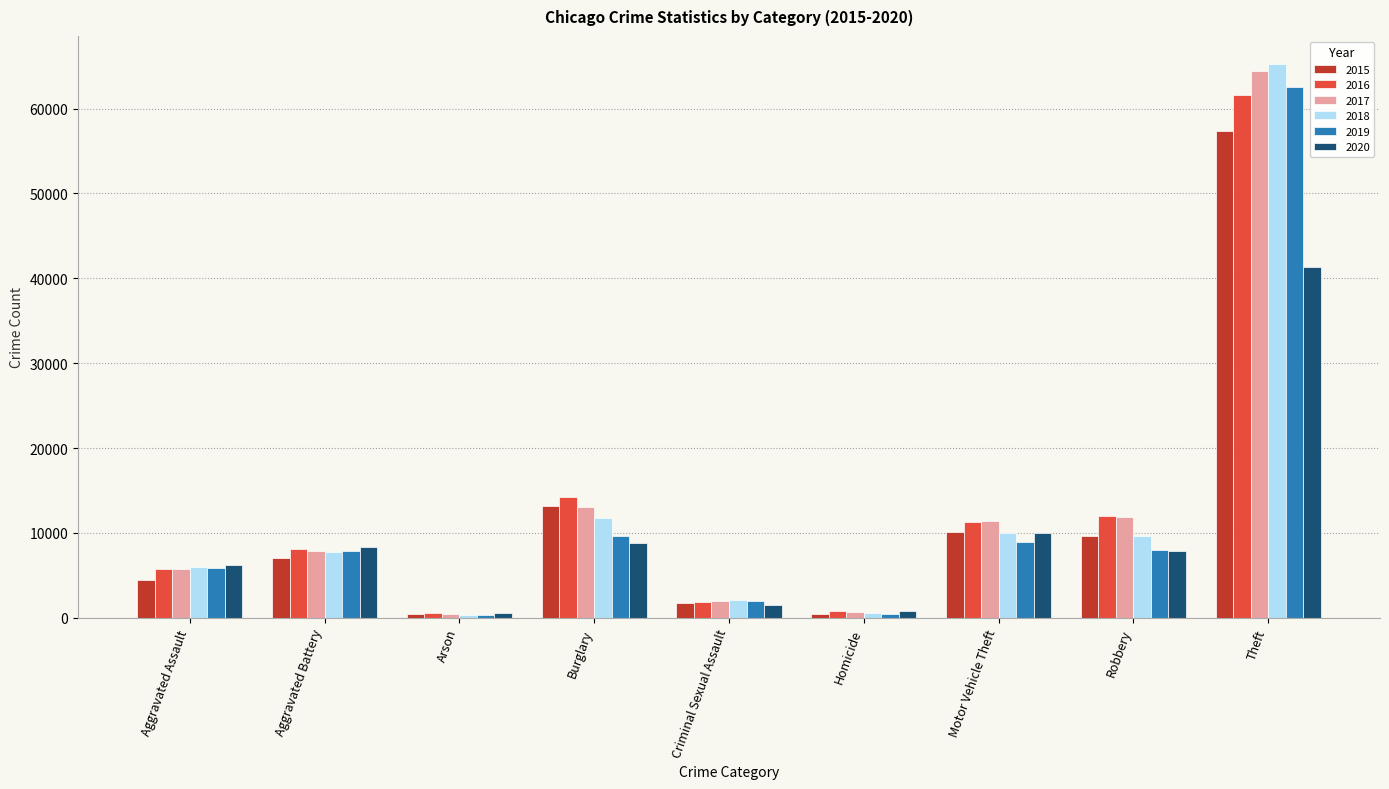

What is the sum of the 2020 values at Criminal Sexual Assault and Theft?

42858